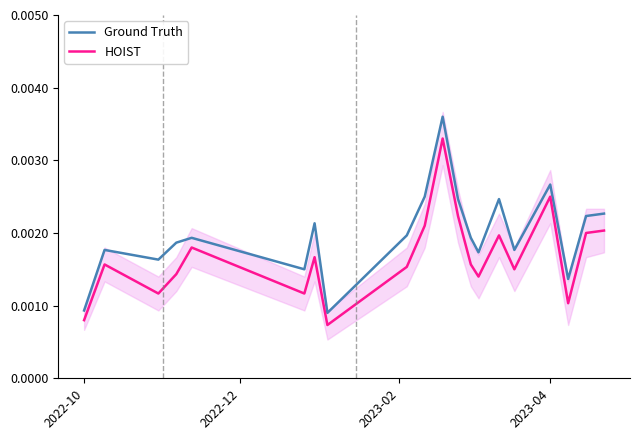

Rank the series by their average value, from lowest to highest.

HOIST, Ground Truth